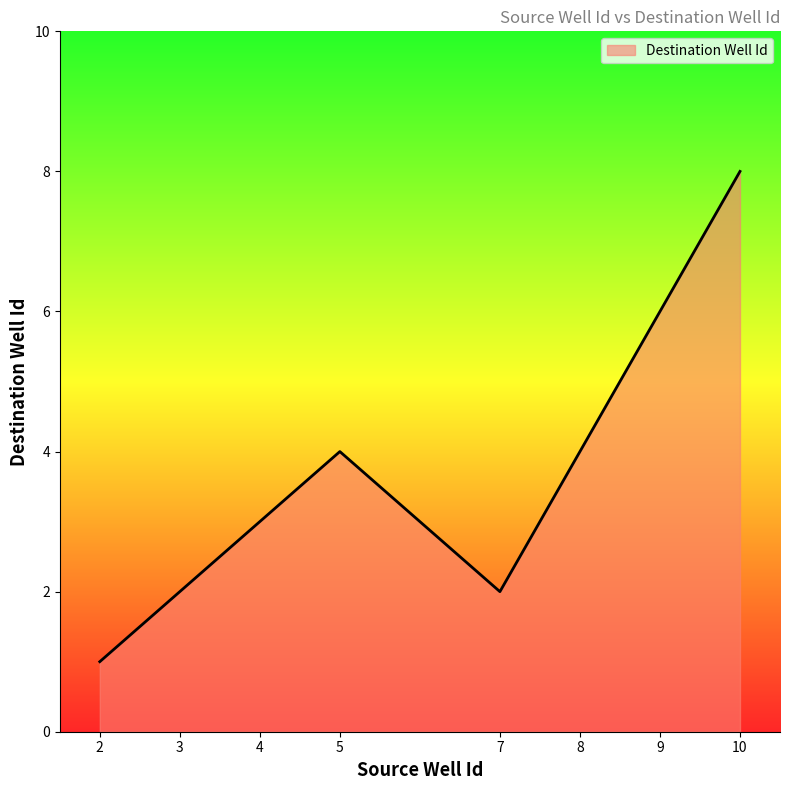

What is the sum of the values at 5 and 8?

8